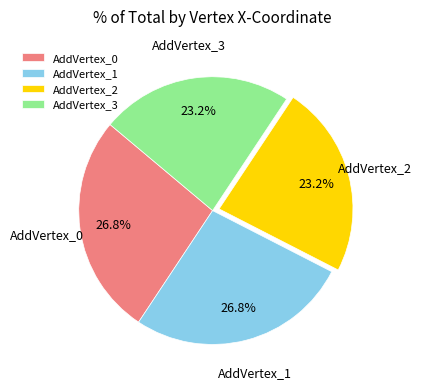

What is the ratio of the value at AddVertex_2 to the value at AddVertex_3?

1.0